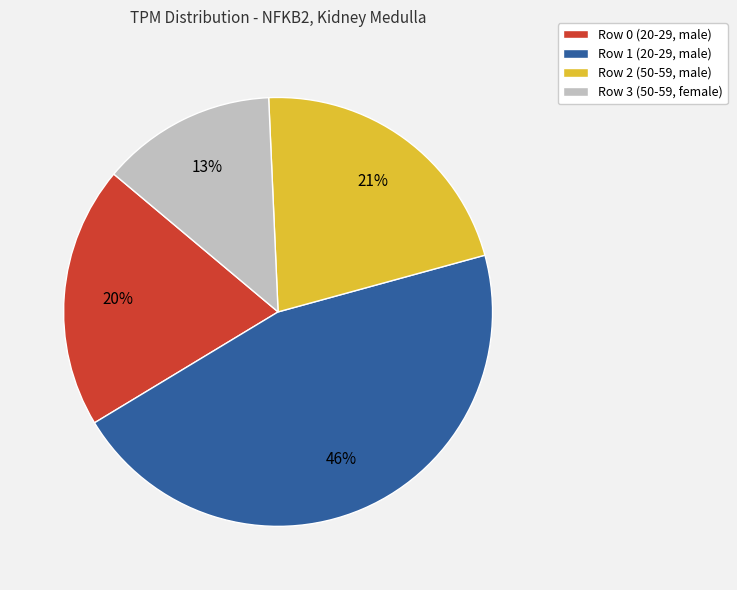

Between Row 2 (50-59, male) and Row 0 (20-29, male), which is larger?

Row 2 (50-59, male)